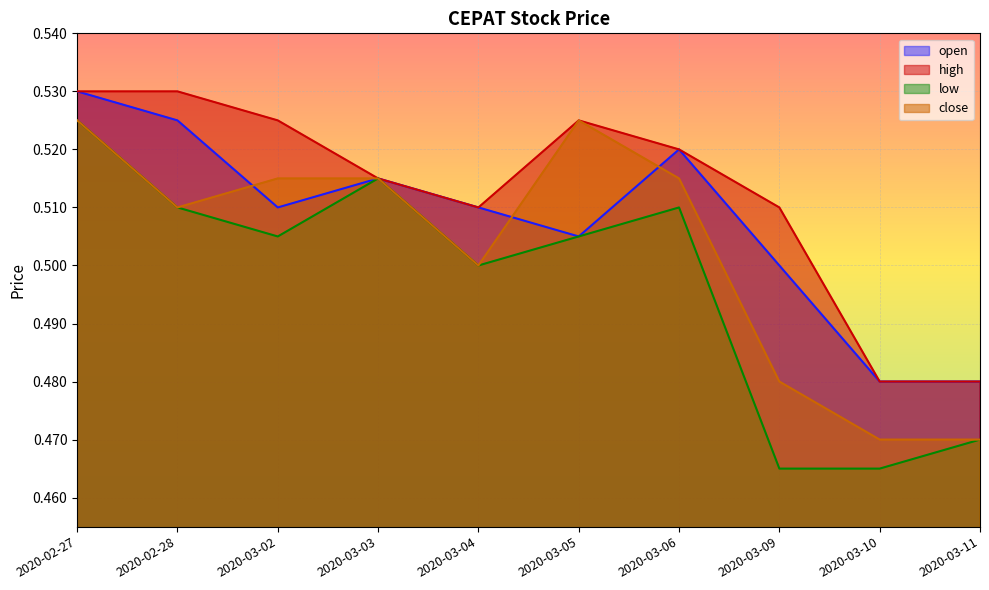

What is the value of the high point at the 8th from the left?

0.5